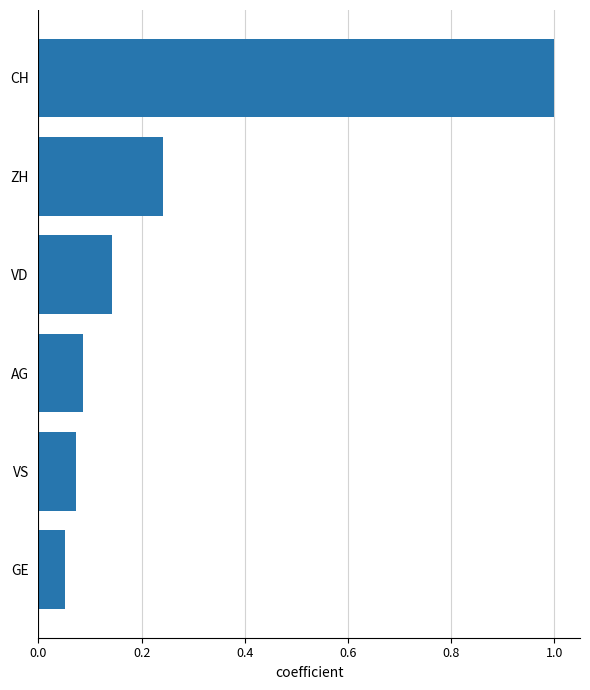

What is the sum of all values?

1.6